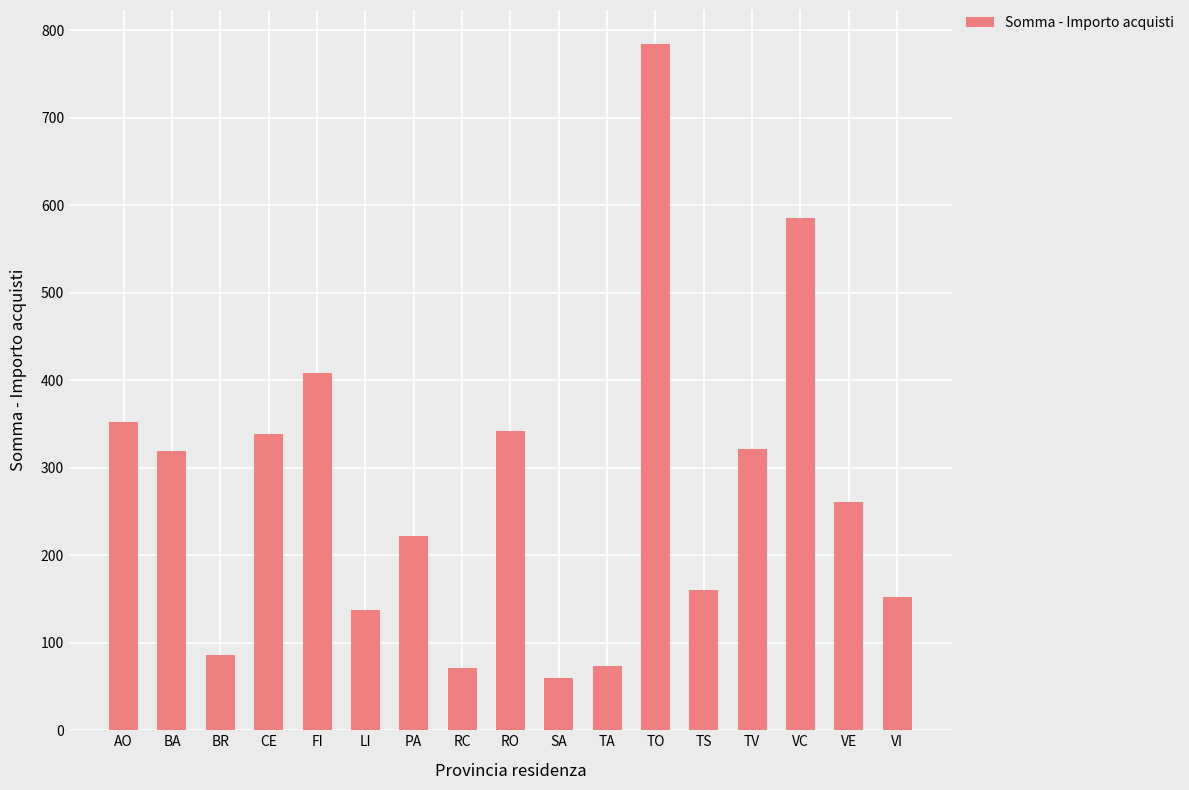

What is the maximum value shown in the chart?

784